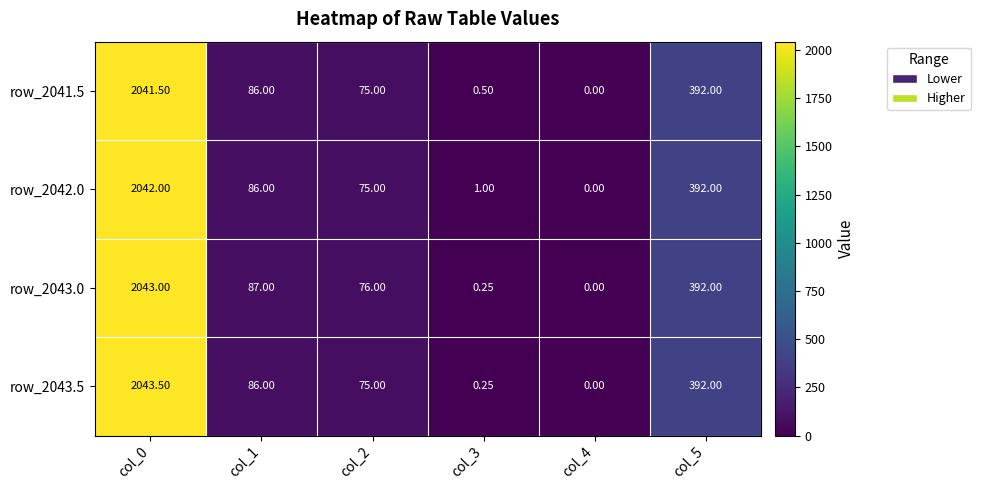

Is the value of row_2043.0 at col_0 greater than the value of row_2041.5 at col_4?

Yes